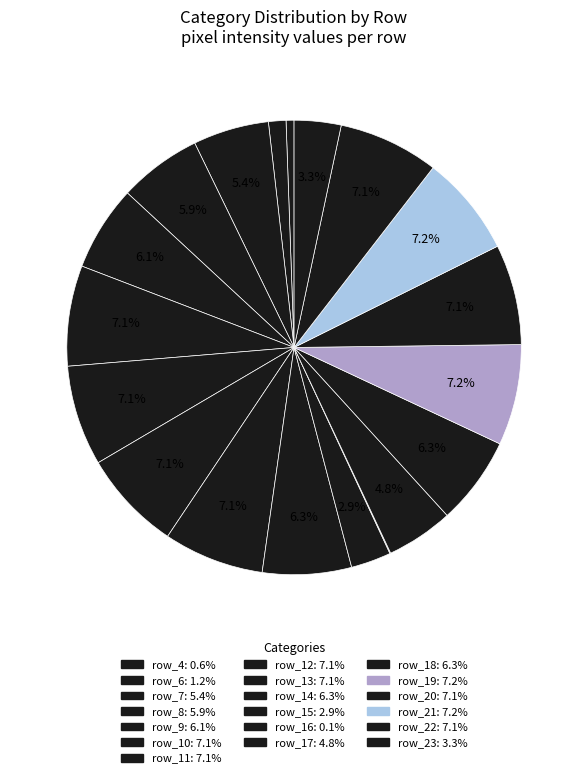

Is there a majority slice in this chart?

No